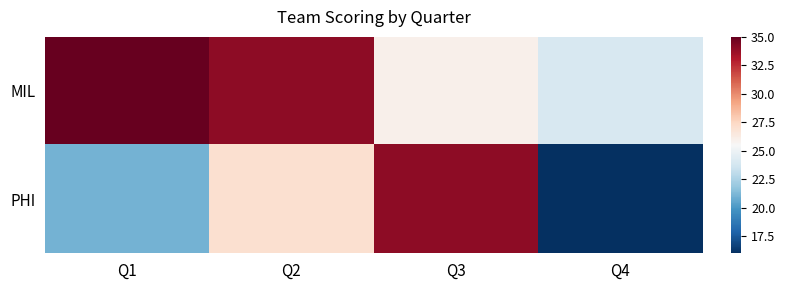

List the series in order of their peak value, lowest first.

PHI, MIL